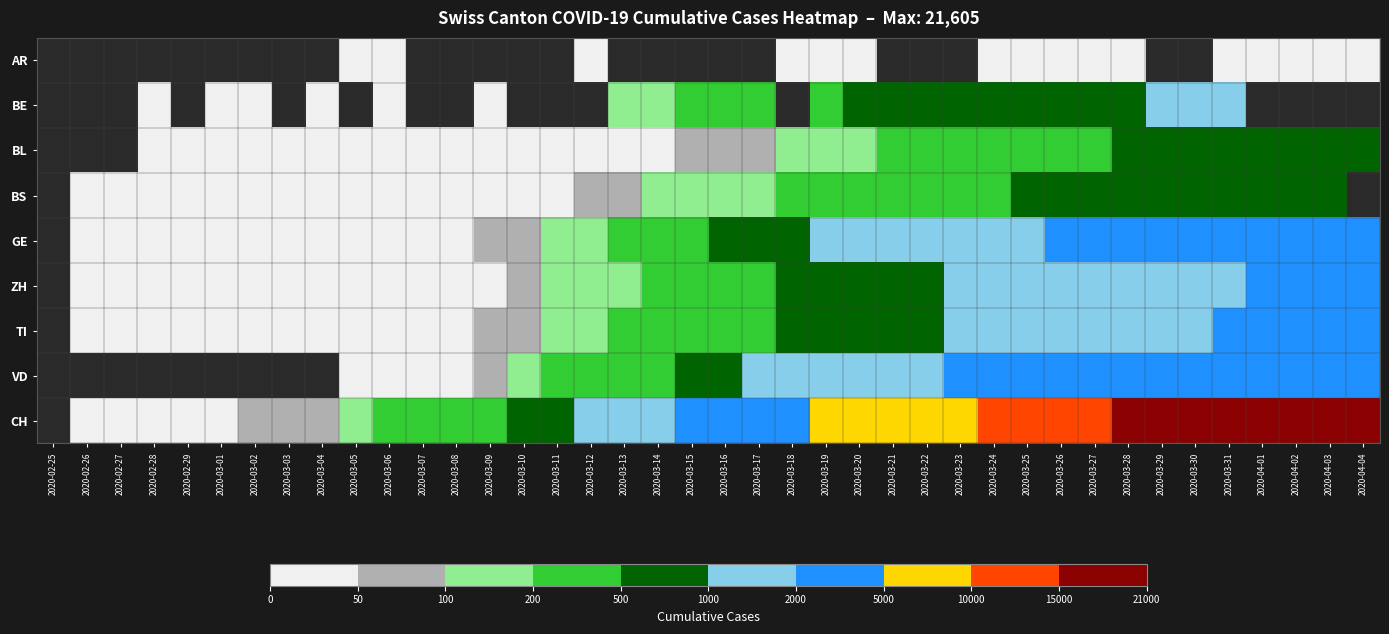

Rank the categories by ZH value from highest to lowest.

2020-04-04, 2020-04-03, 2020-04-02, 2020-04-01, 2020-03-31, 2020-03-30, 2020-03-29, 2020-03-28, 2020-03-27, 2020-03-26, 2020-03-25, 2020-03-24, 2020-03-23, 2020-03-22, 2020-03-21, 2020-03-20, 2020-03-19, 2020-03-18, 2020-03-17, 2020-03-16, 2020-03-15, 2020-03-14, 2020-03-13, 2020-03-12, 2020-03-11, 2020-03-10, 2020-03-09, 2020-03-08, 2020-03-07, 2020-03-06, 2020-03-05, 2020-03-04, 2020-03-03, 2020-03-02, 2020-03-01, 2020-02-29, 2020-02-25, 2020-02-26, 2020-02-27, 2020-02-28